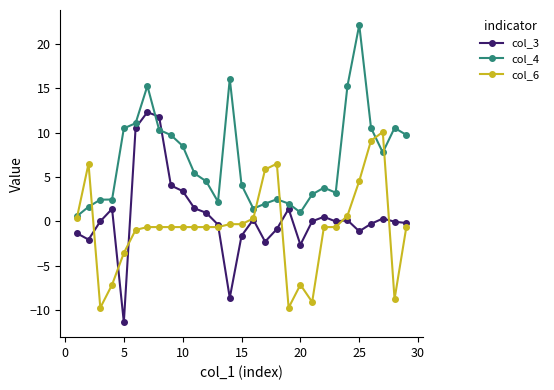

Does the chart display data point markers on the line(s)?

Yes